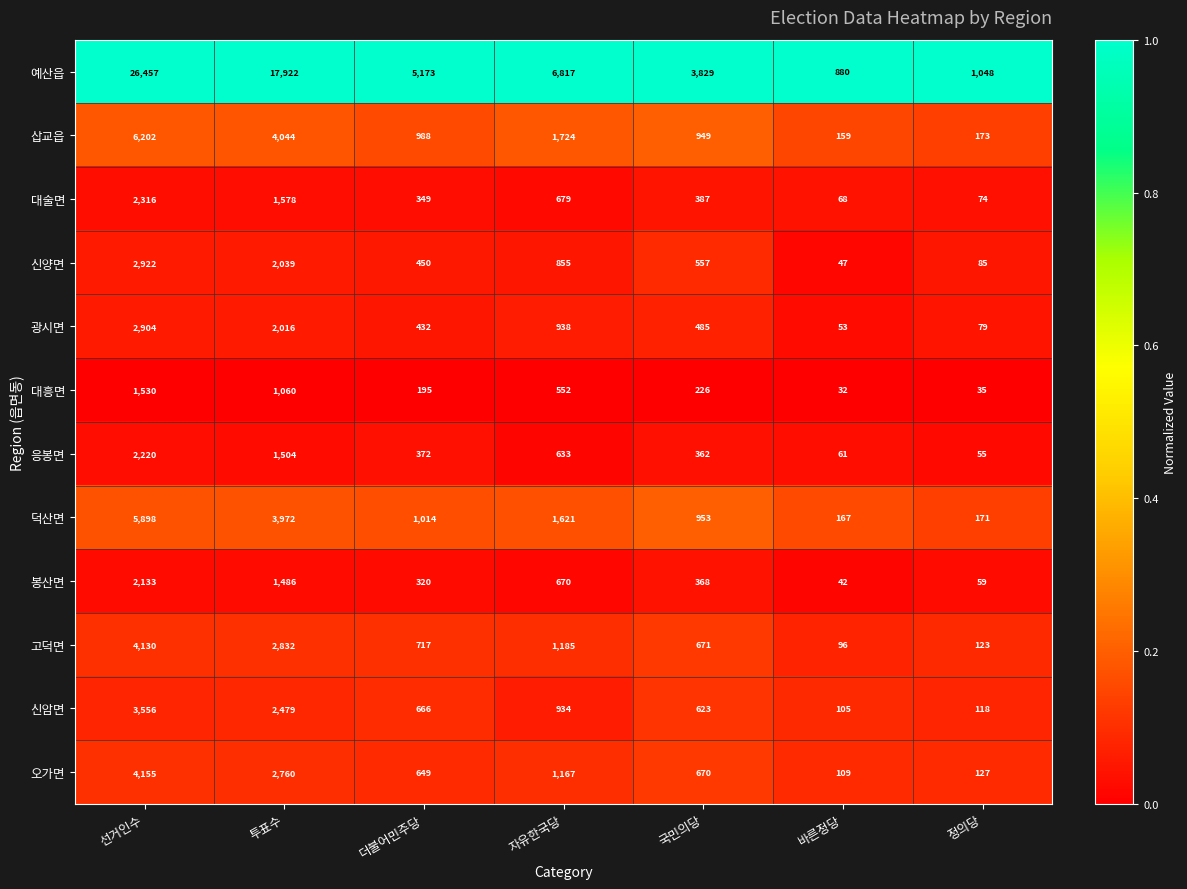

Which series has the largest total across all categories?

예산읍